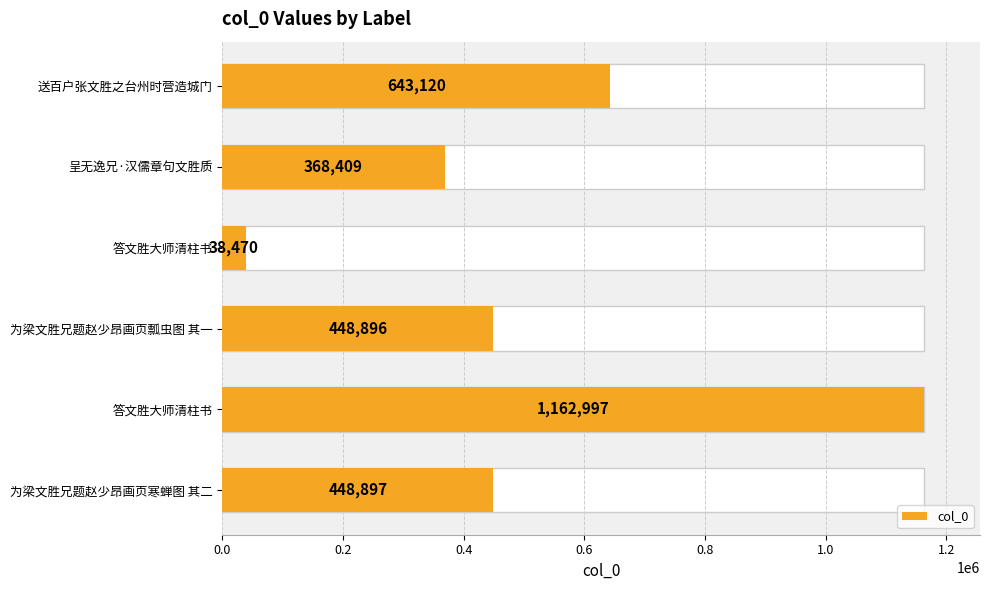

What is the minimum value shown in the chart?

38470